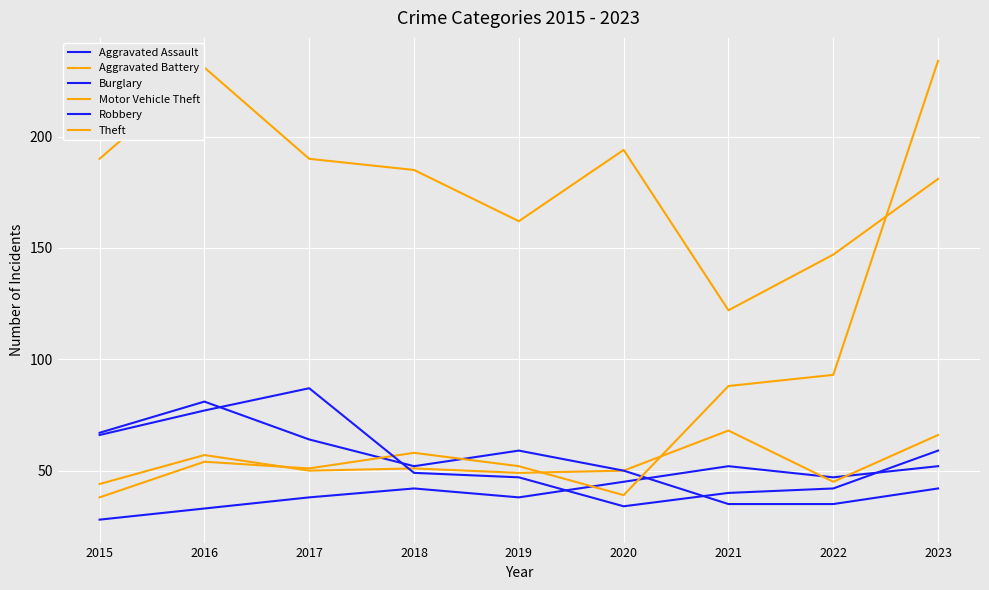

What is the difference between the Robbery values at 2016 and 2019?

30